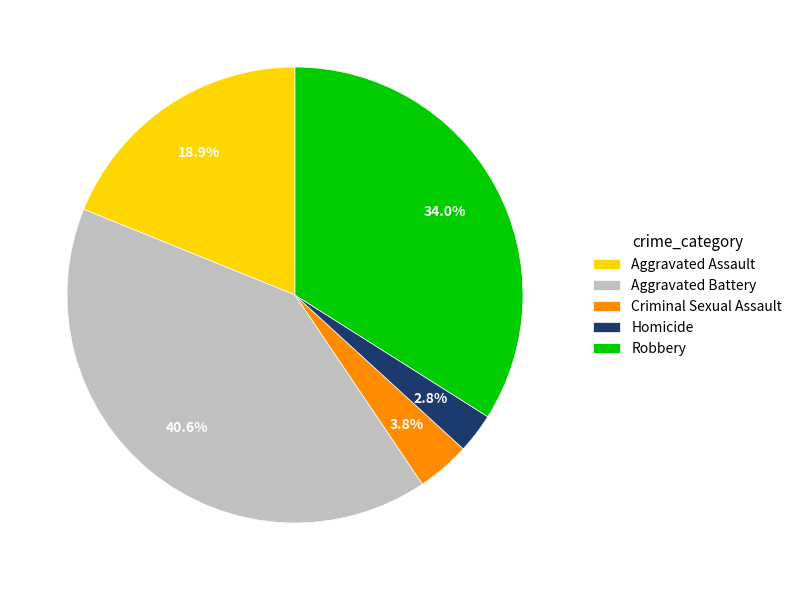

Is Homicide the majority of the pie?

No